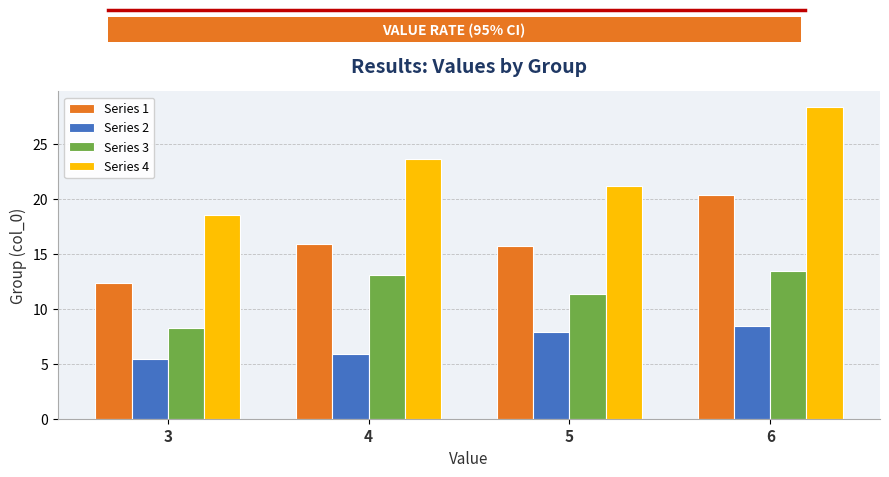

What is the greatest value displayed?

28.4